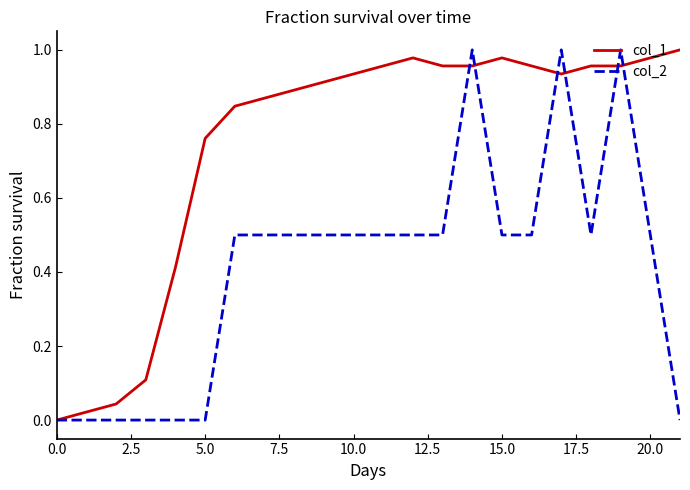

List the series in order of their overall mean, highest first.

col_1, col_2